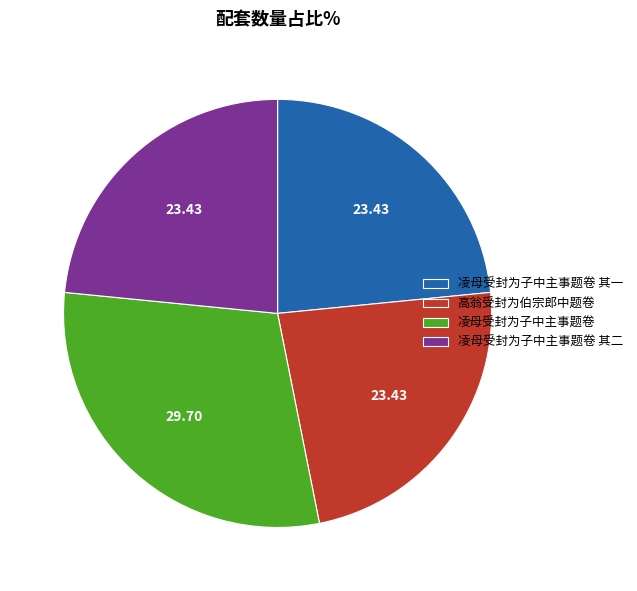

What is the largest slice in the pie chart?

凌母受封为子中主事题卷